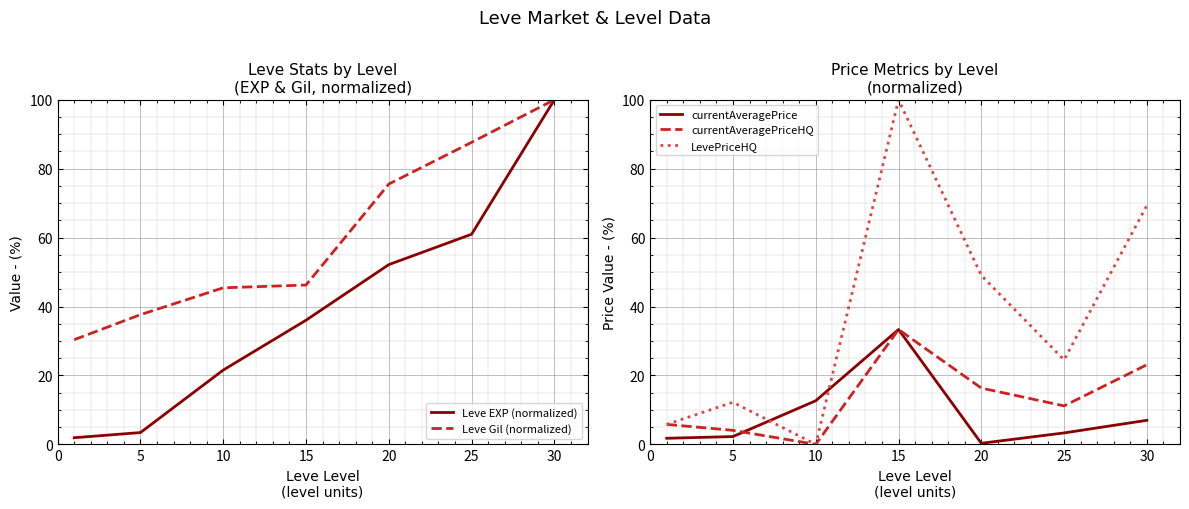

What is the approximate value of currentAveragePriceHQ at 15?

33.3